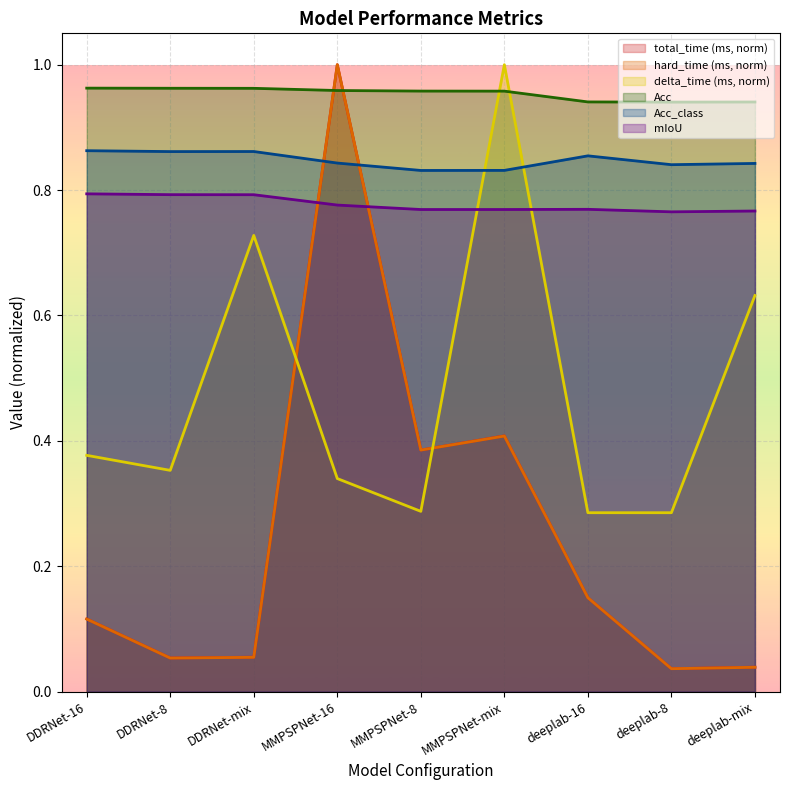

Between which two adjacent categories do delta_time (ms) and mIoU first intersect?

MMPSPNet-8 and MMPSPNet-mix